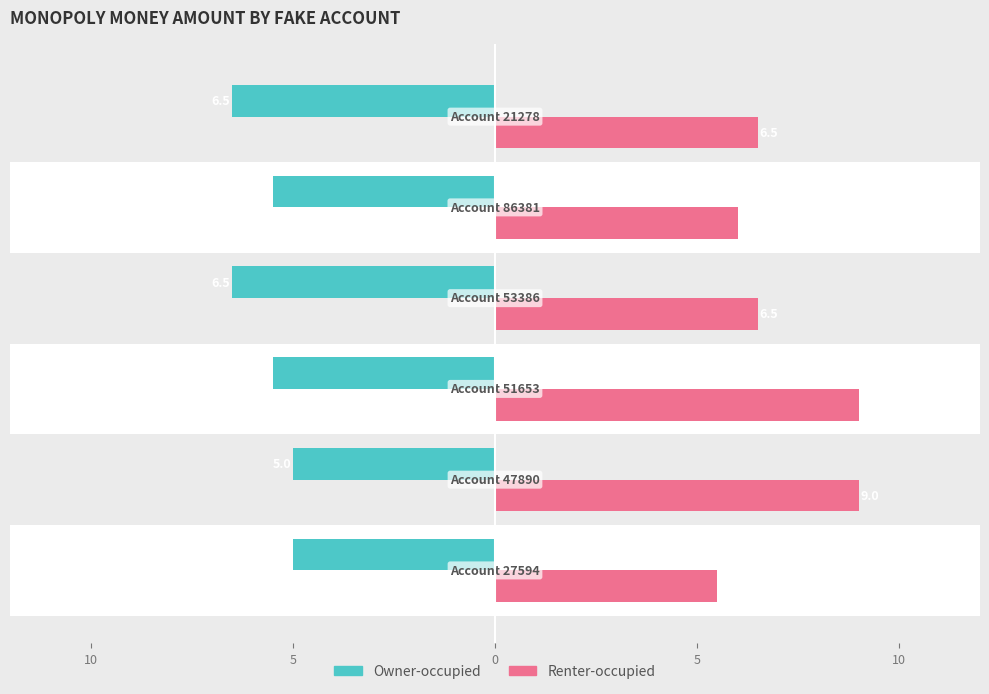

What are all the series names shown in the legend?

Owner-occupied, Renter-occupied